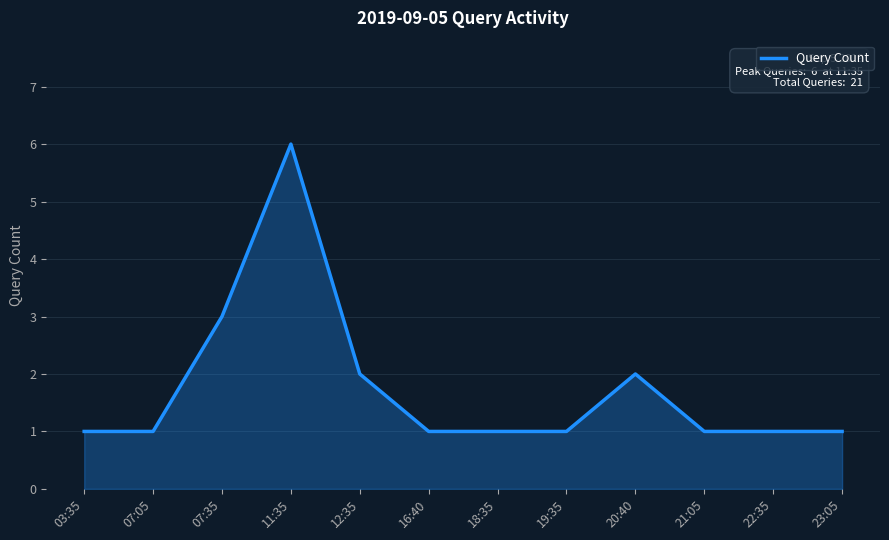

What is the ratio of the value at 03:35 to the value at 12:35?

0.5